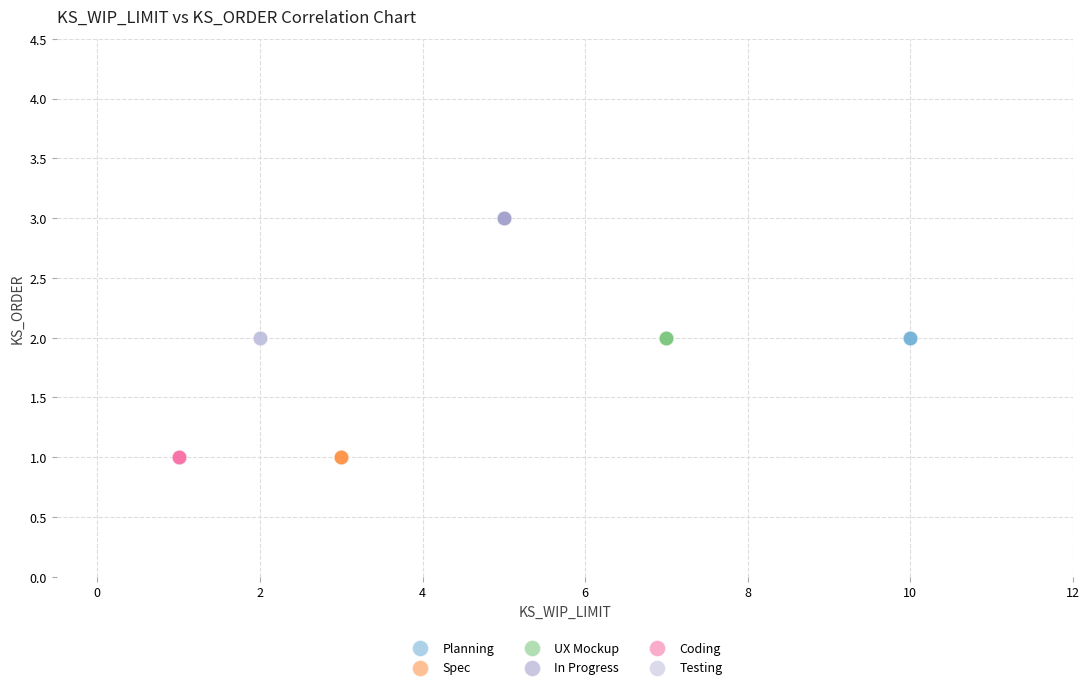

Which series contains the highest Y value?

In Progress